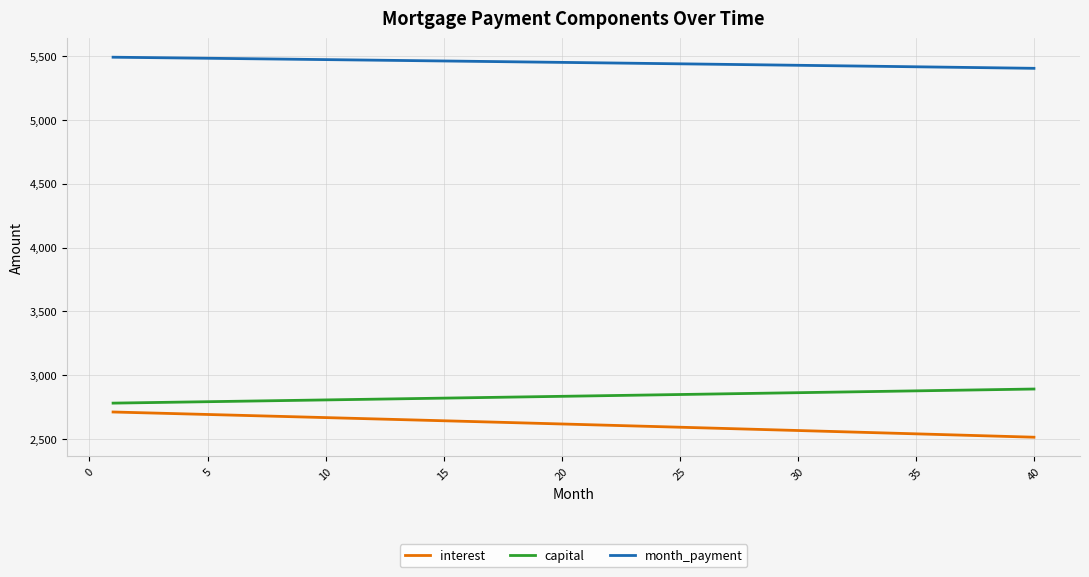

Rank the series by their maximum value, from lowest to highest.

interest, capital, month_payment